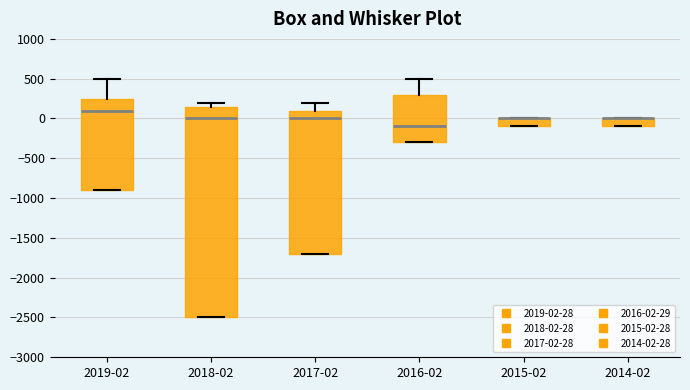

Comparing the boxes themselves (not the whiskers), which one is the tallest?

2018-02